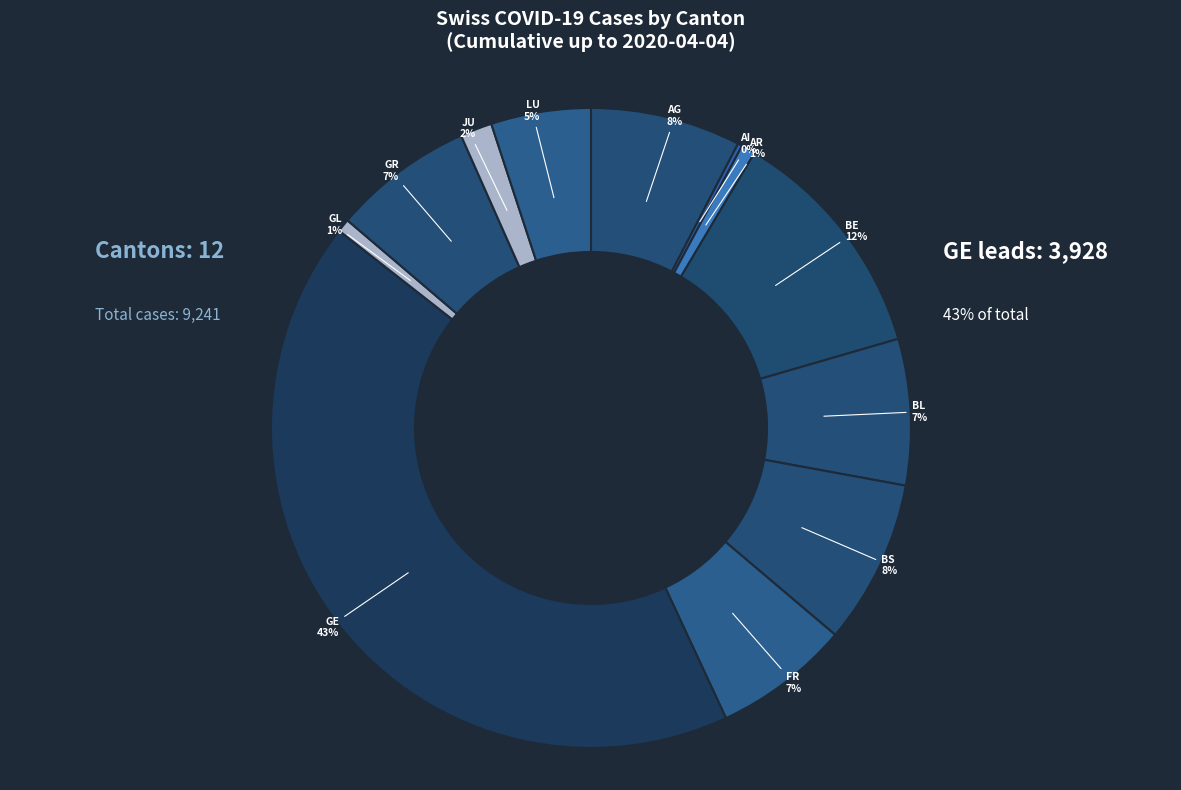

Count the number of slices in the pie.

12